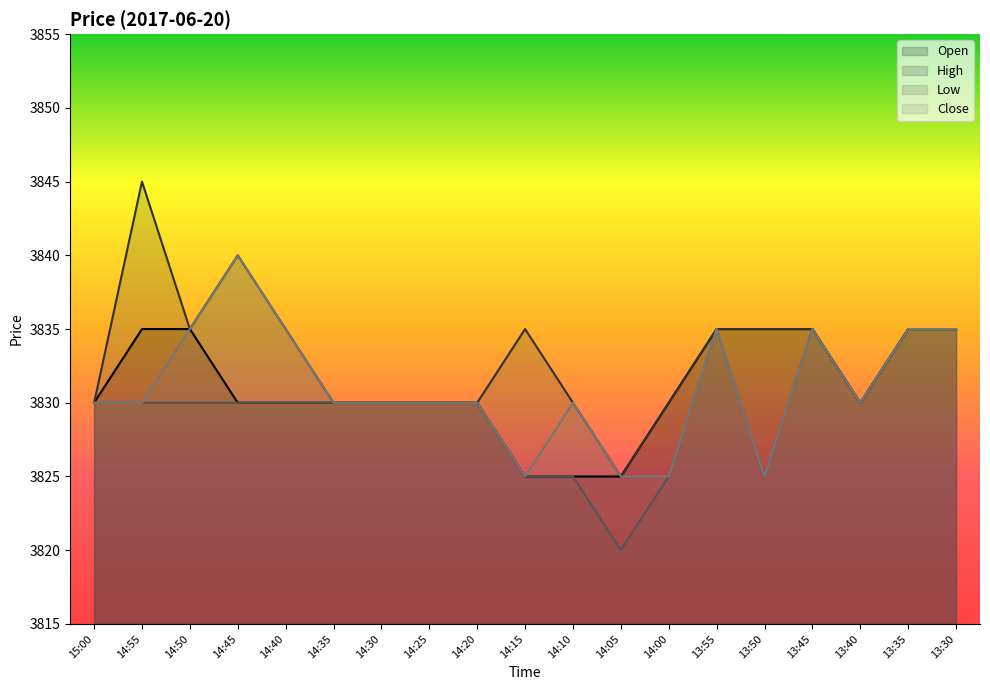

Reading right to left, what are all the values shown in this chart?

nl: 3835	3835	3830	3835	3835	3835	3830	3825	3825	3825	3830	3830	3830	3830	3830	3830	3835	3835	3830
l: 3835	3835	3830	3835	3835	3835	3830	3825	3830	3835	3830	3830	3830	3830	3835	3840	3835	3845	3830
Àl: 3835	3835	3830	3835	3825	3835	3825	3820	3825	3825	3830	3830	3830	3830	3830	3830	3830	3830	3830
Il: 3835	3835	3830	3835	3825	3835	3825	3825	3830	3825	3830	3830	3830	3830	3835	3840	3835	3830	3830